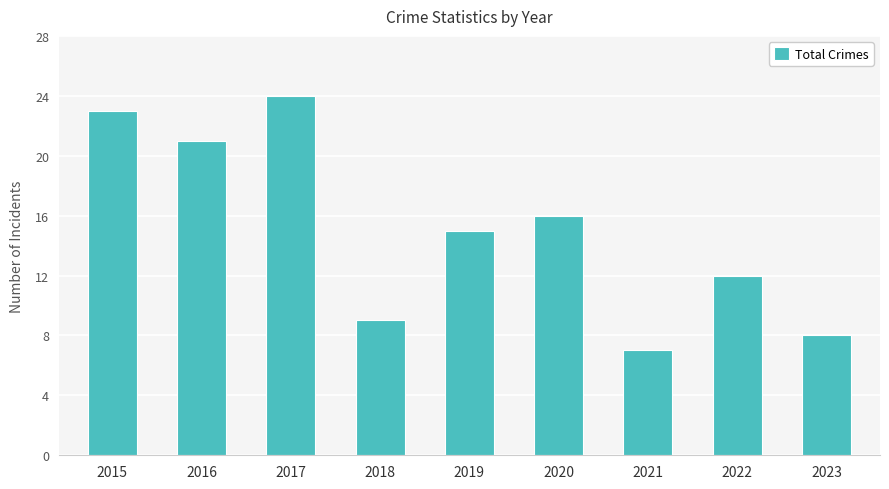

What is the value of the 4th bar from the left?

9